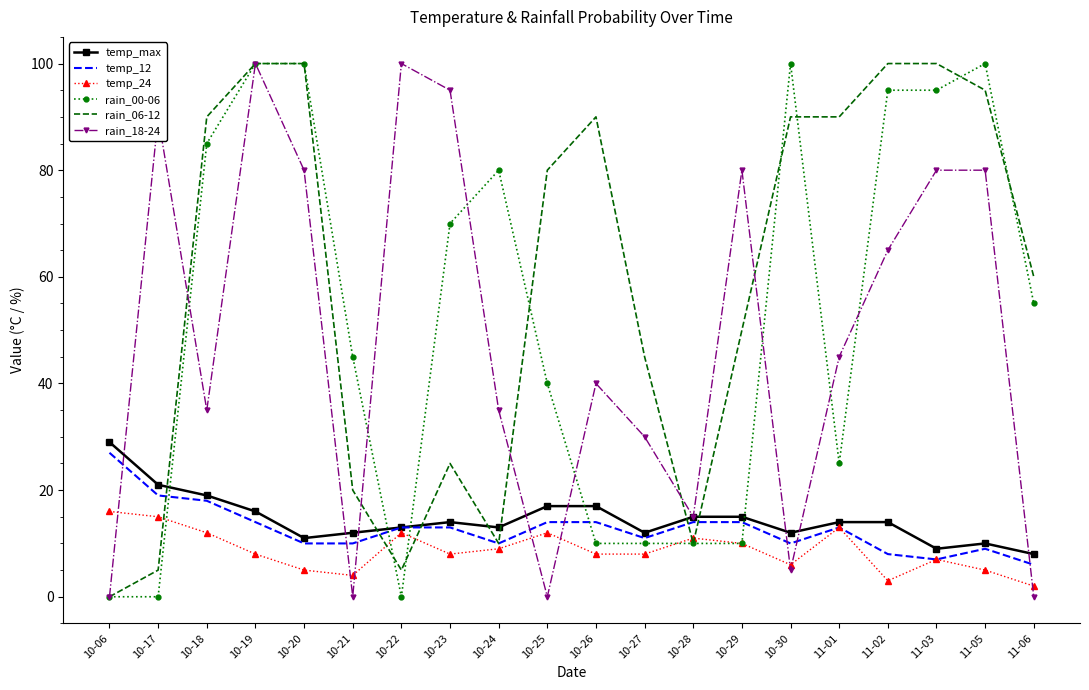

Reading left to right, list all the values displayed in this chart.

temp_max: 10-06=29	10-17=21	10-18=19	10-19=16	10-20=11	10-21=12	10-22=13	10-23=14	10-24=13	10-25=17	10-26=17	10-27=12	10-28=15	10-29=15	10-30=12	11-01=14	11-02=14	11-03=9	11-05=10	11-06=8
temp_12: 10-06=27	10-17=19	10-18=18	10-19=14	10-20=10	10-21=10	10-22=13	10-23=13	10-24=10	10-25=14	10-26=14	10-27=11	10-28=14	10-29=14	10-30=10	11-01=13	11-02=8	11-03=7	11-05=9	11-06=6
temp_24: 10-06=16	10-17=15	10-18=12	10-19=8	10-20=5	10-21=4	10-22=12	10-23=8	10-24=9	10-25=12	10-26=8	10-27=8	10-28=11	10-29=10	10-30=6	11-01=13	11-02=3	11-03=7	11-05=5	11-06=2
rain_00-06: 10-06=0	10-17=0	10-18=85	10-19=100	10-20=100	10-21=45	10-22=0	10-23=70	10-24=80	10-25=40	10-26=10	10-27=10	10-28=10	10-29=10	10-30=100	11-01=25	11-02=95	11-03=95	11-05=100	11-06=55
rain_06-12: 10-06=0	10-17=5	10-18=90	10-19=100	10-20=100	10-21=20	10-22=5	10-23=25	10-24=10	10-25=80	10-26=90	10-27=45	10-28=10	10-29=50	10-30=90	11-01=90	11-02=100	11-03=100	11-05=95	11-06=60
rain_18-24: 10-06=0	10-17=90	10-18=35	10-19=100	10-20=80	10-21=0	10-22=100	10-23=95	10-24=35	10-25=0	10-26=40	10-27=30	10-28=15	10-29=80	10-30=5	11-01=45	11-02=65	11-03=80	11-05=80	11-06=0